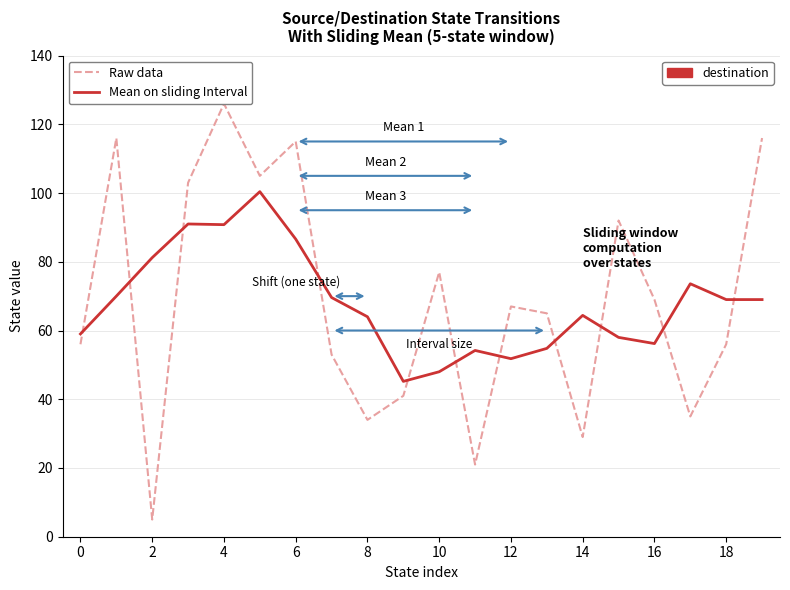

What is the maximum value shown in the chart?

126.0